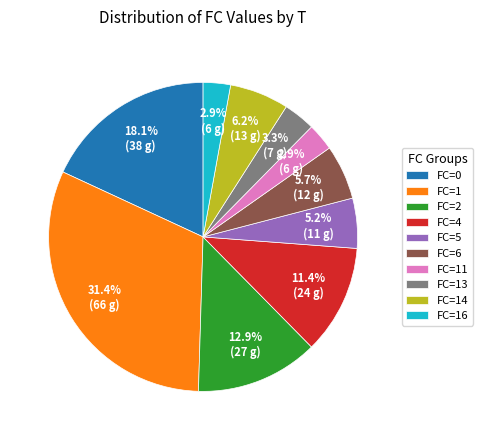

How many slices are in this pie chart?

10